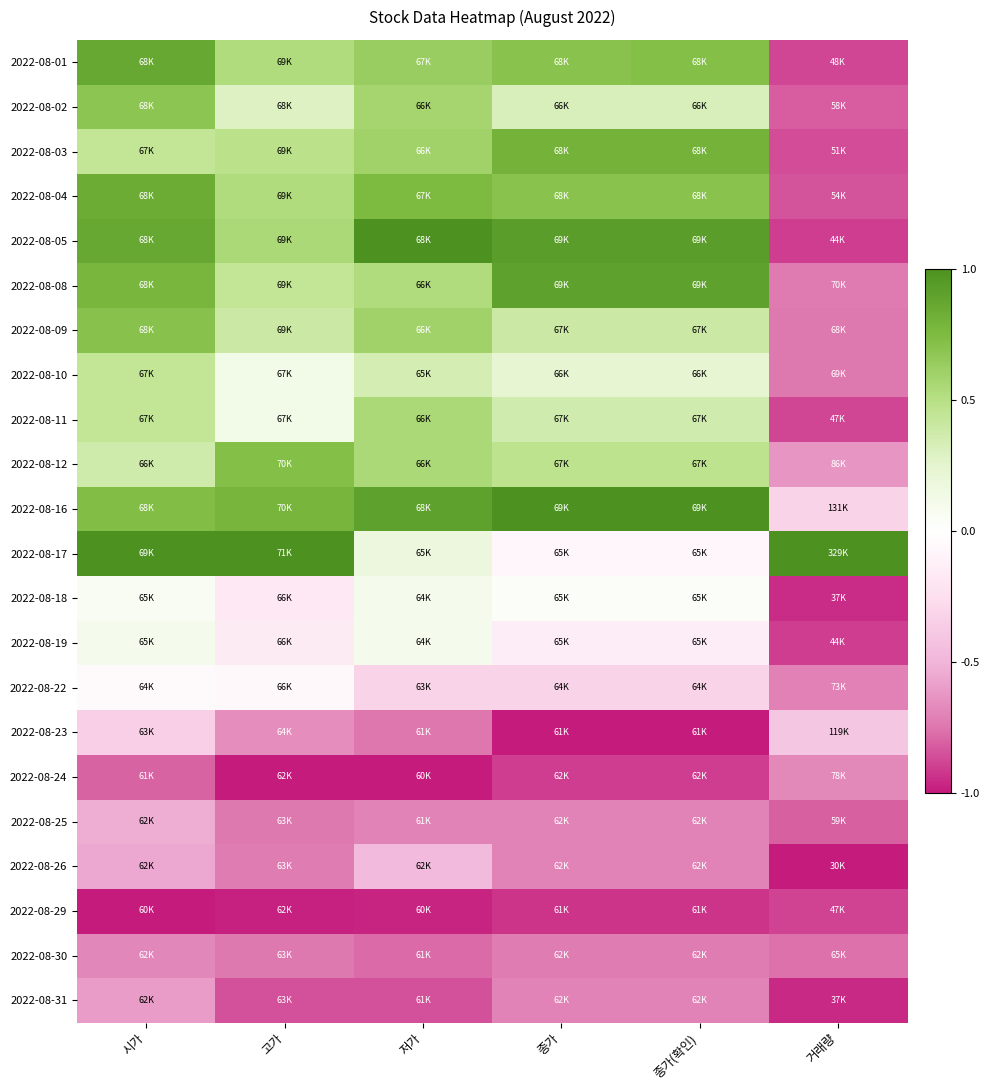

At how many categories does at least one series exceed 0?

6